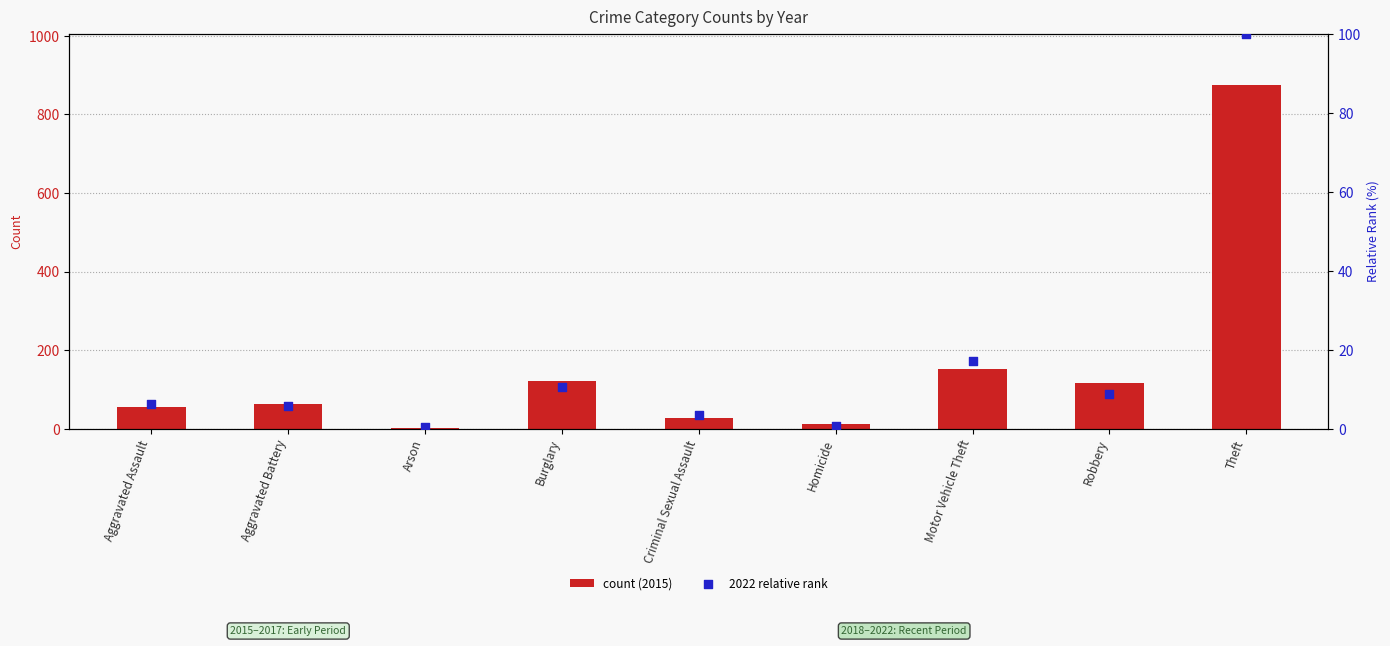

Which series has the largest total across all categories?

count (2015)